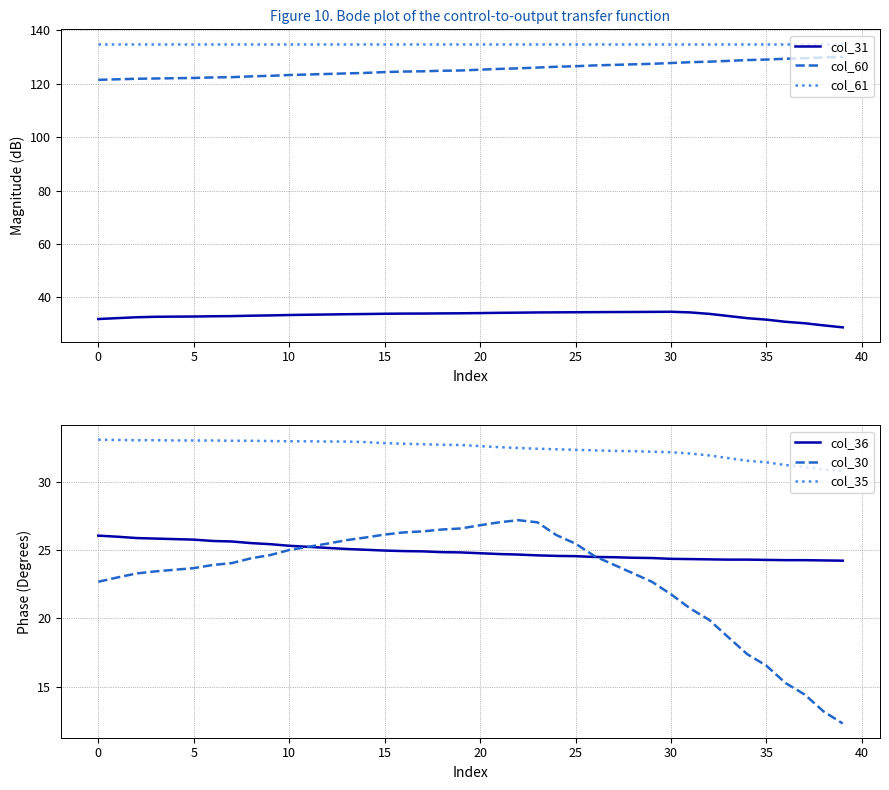

What is the minimum value for col_30?

12.3